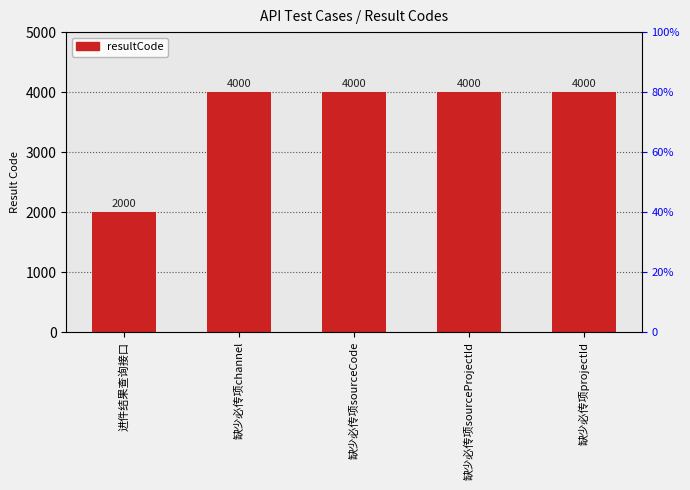

What is the minimum value shown in the chart?

2000